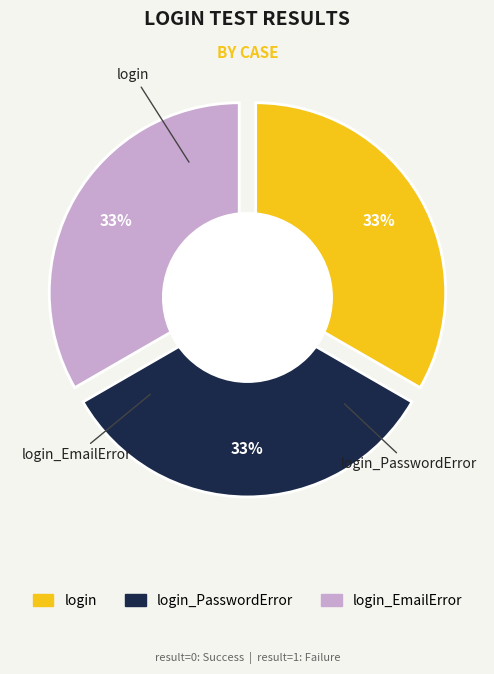

Which category has the smallest portion of the pie?

login